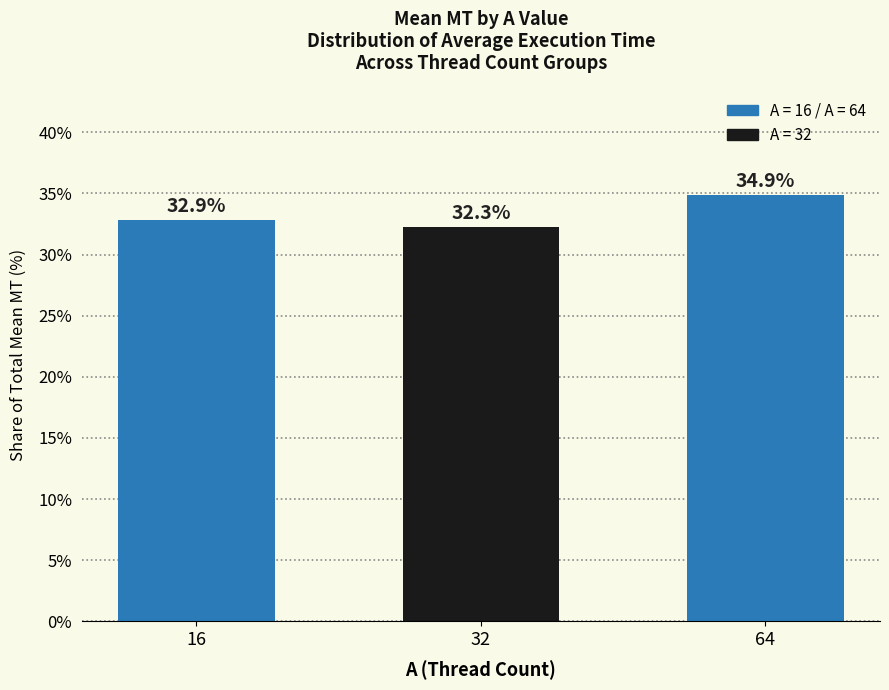

Which category has the highest value across all series?

64